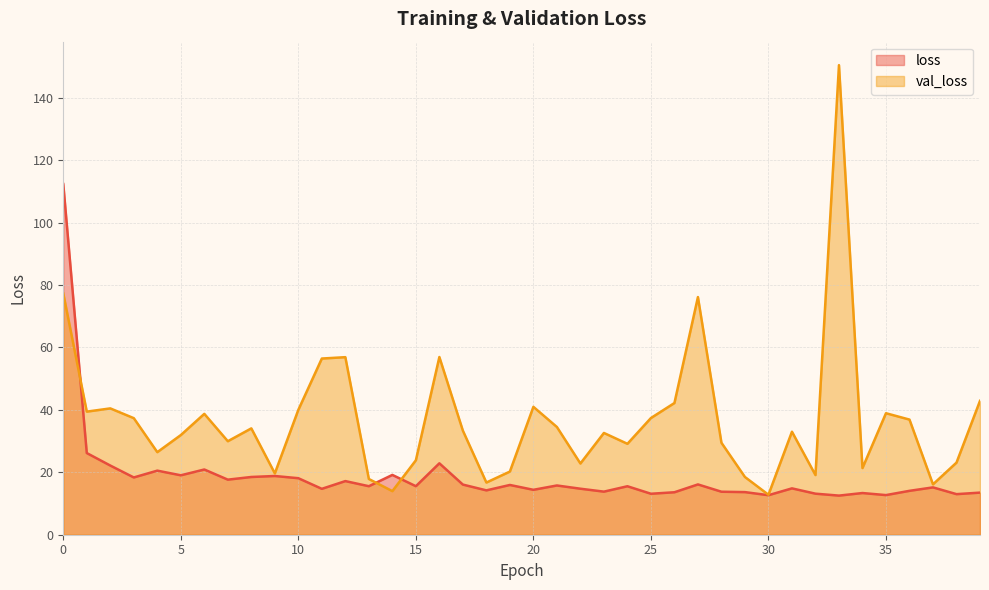

True or false: loss has more than 2 interior local peaks.

True